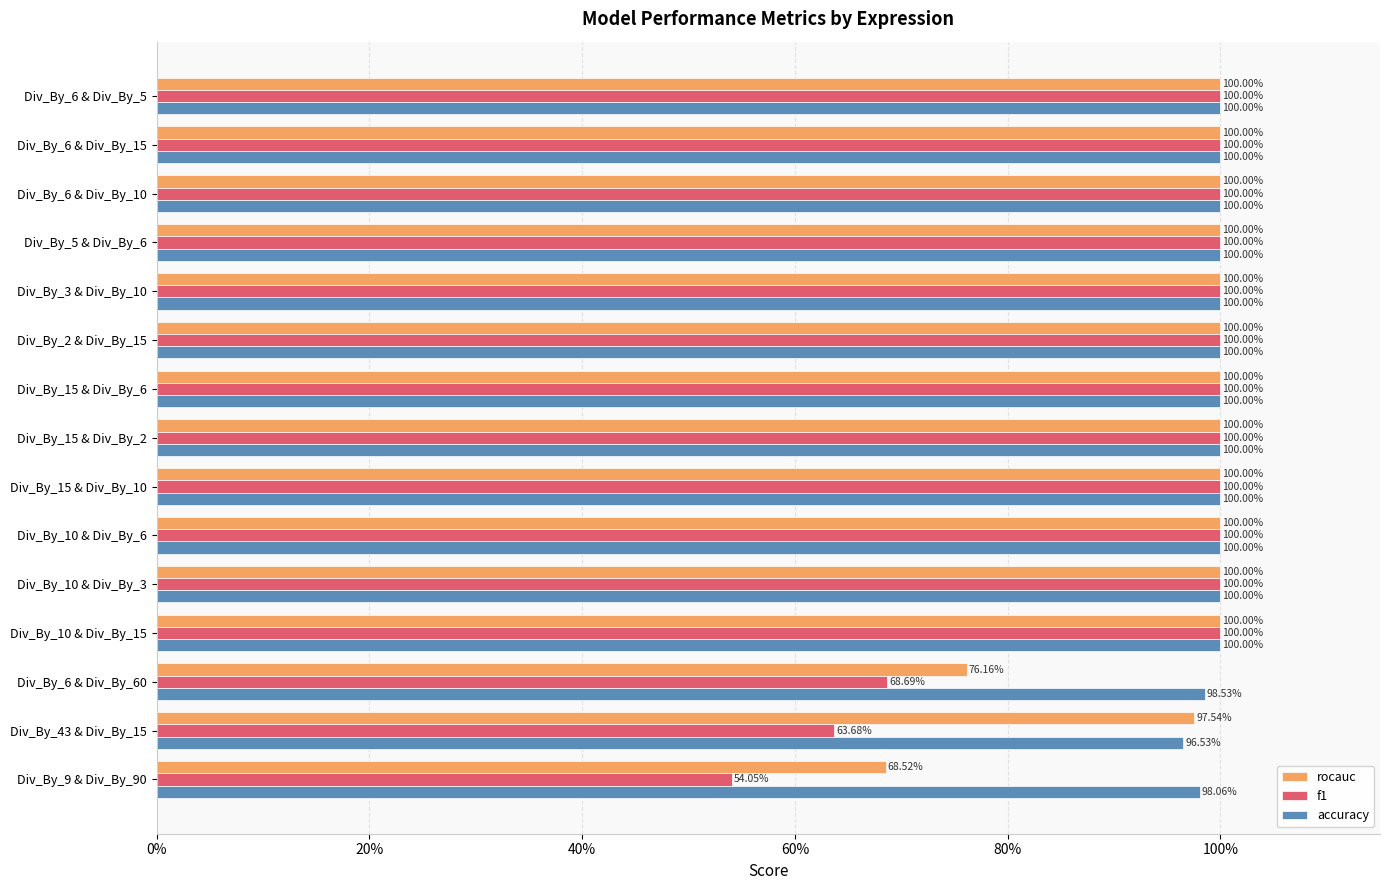

What are all the series names shown in the legend?

rocauc, f1, accuracy